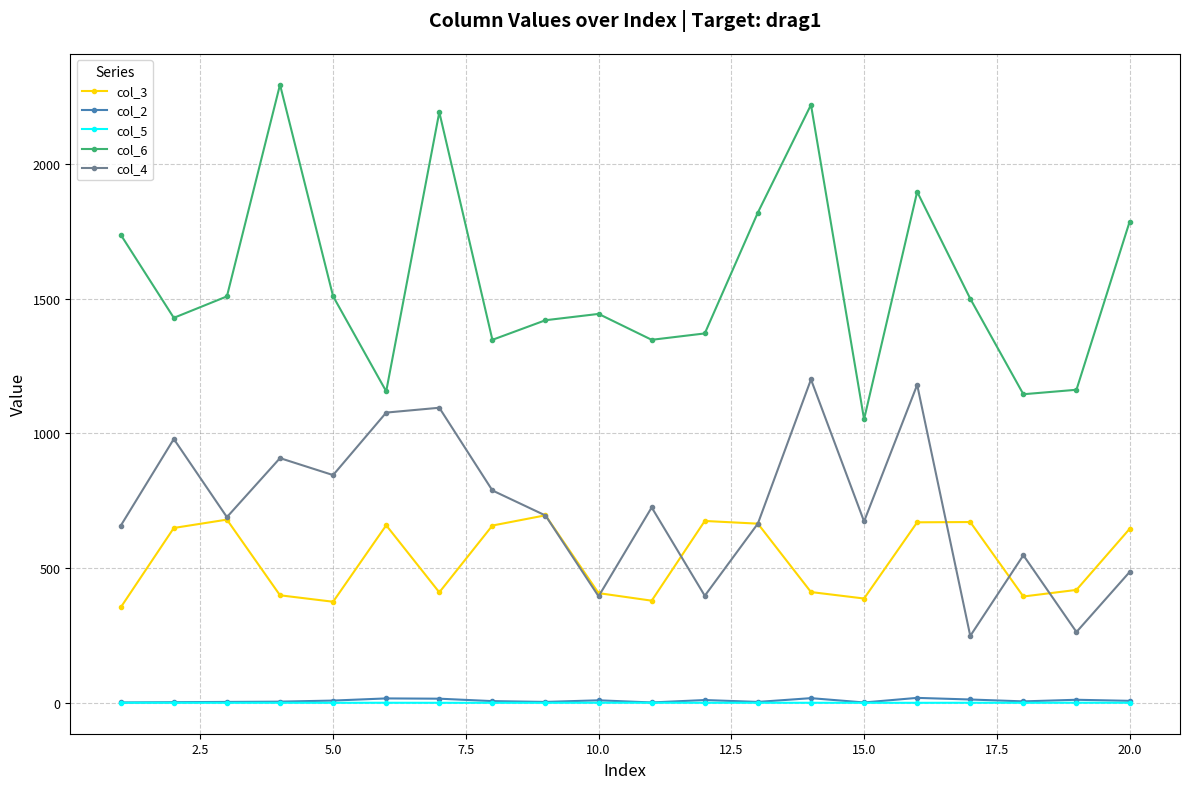

What is the minimum value shown in the chart?

0.7